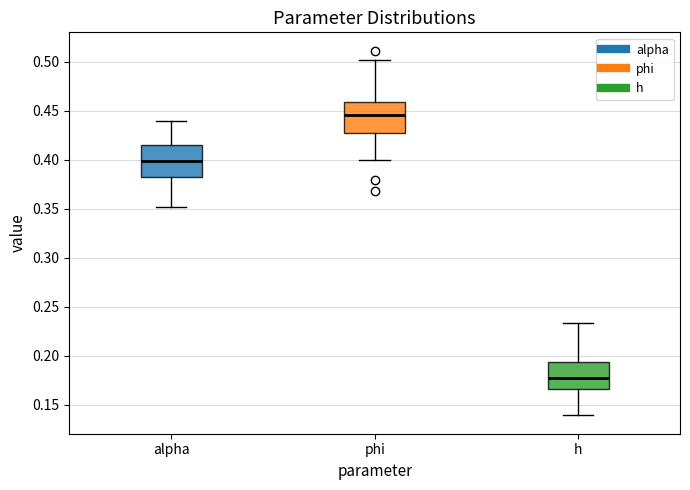

Which box's median line is the highest?

phi